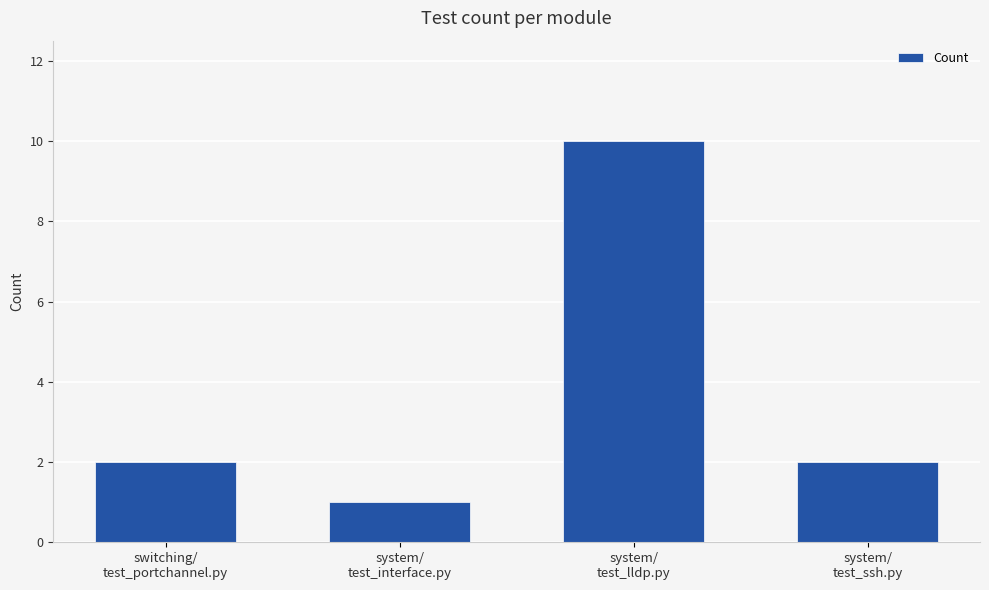

What is the greatest value displayed?

10